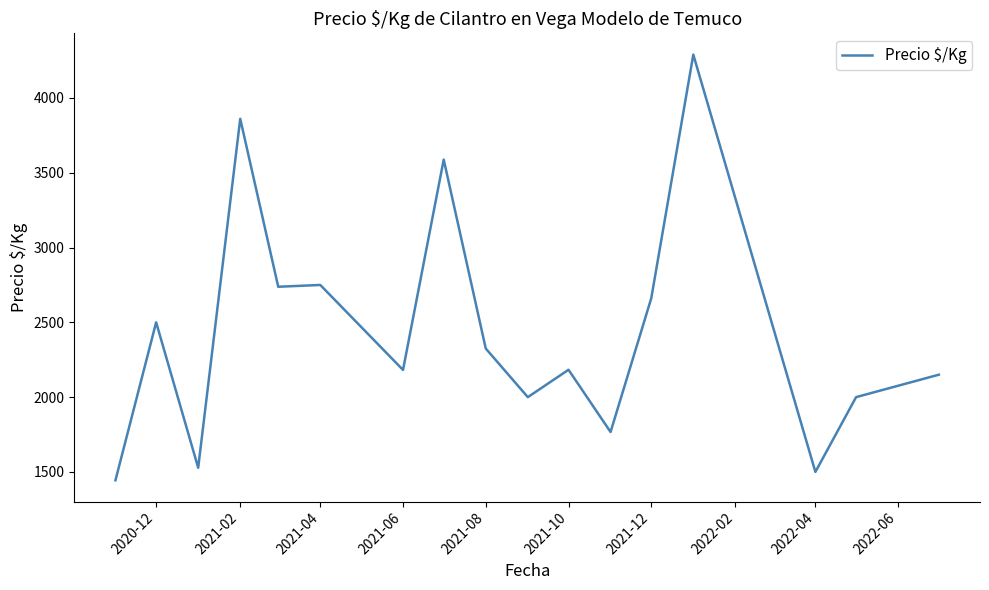

What is the smallest value displayed?

1444